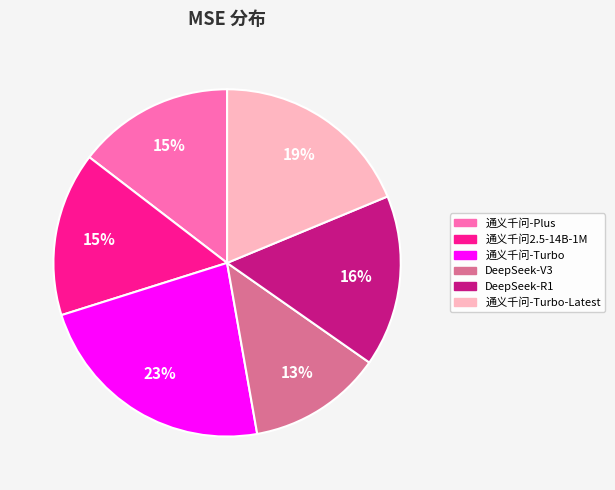

Do 通义千问2.5-14B-1M and DeepSeek-V3 together represent more than half of the pie?

No